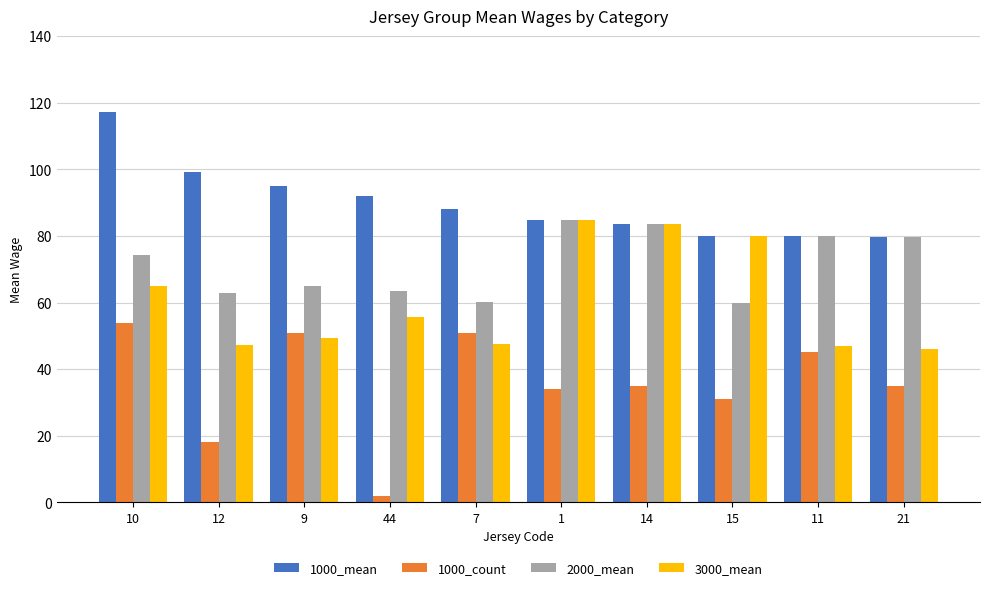

Which label corresponds to the largest value in the chart?

10